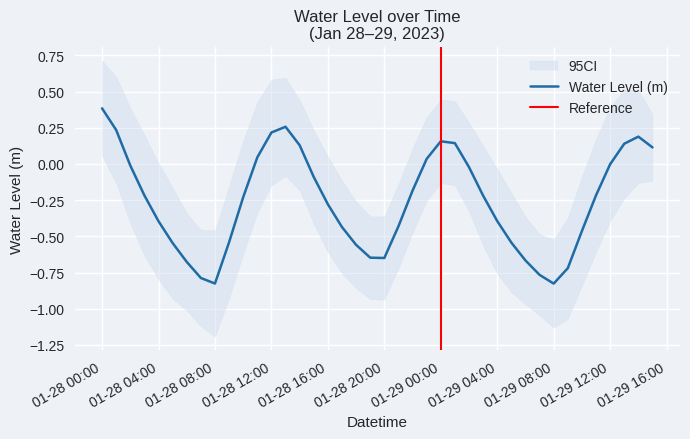

What is the difference between the maximum and minimum values?

1.2